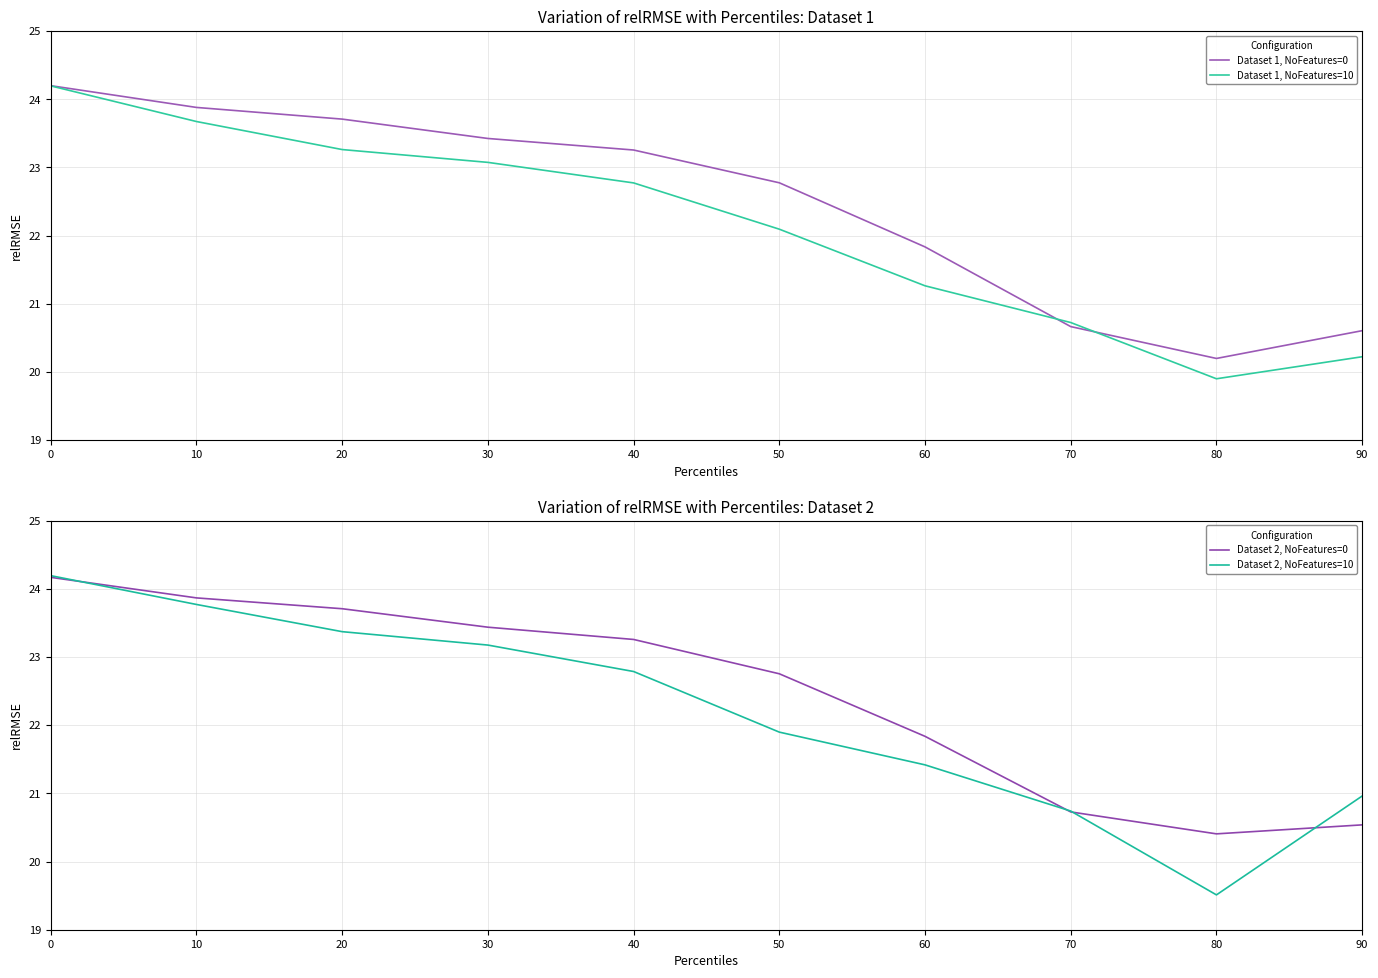

The value of Dataset 2, NoFeatures=0 at 90 is 29.6. True or false?

False